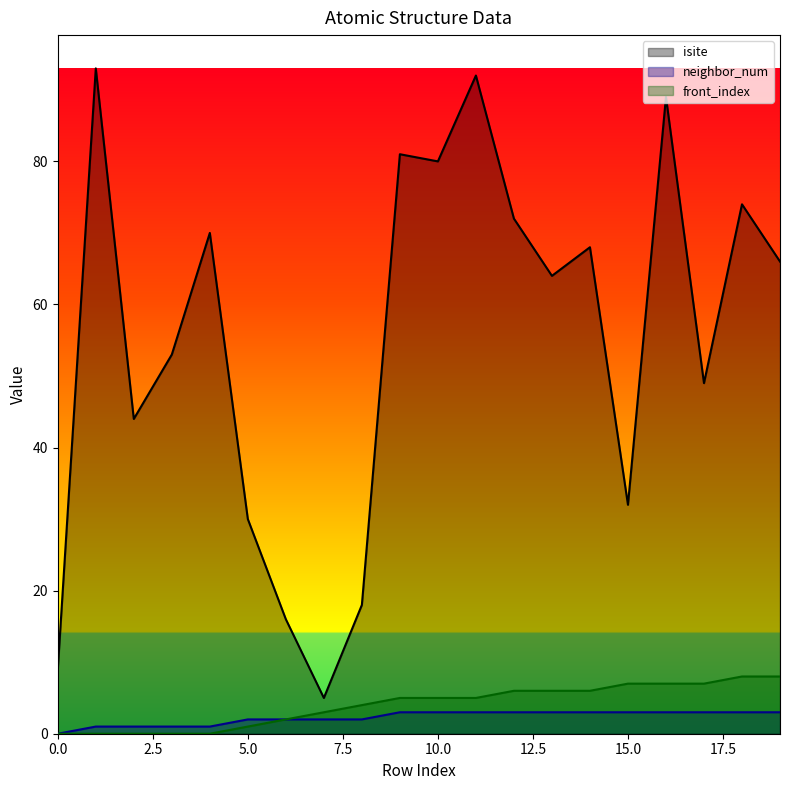

At how many categories does at least one series exceed 18?

16